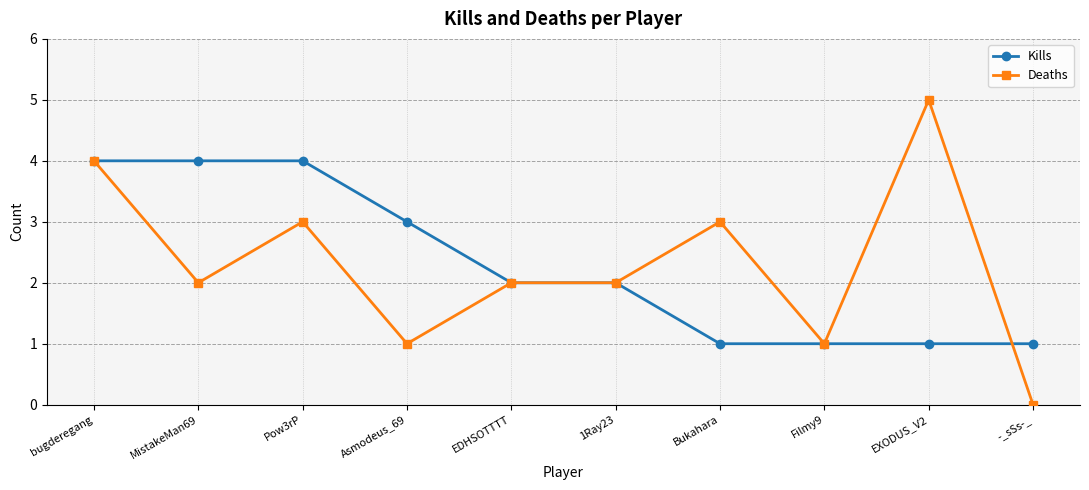

At which category does Deaths reach its first local valley?

MistakeMan69